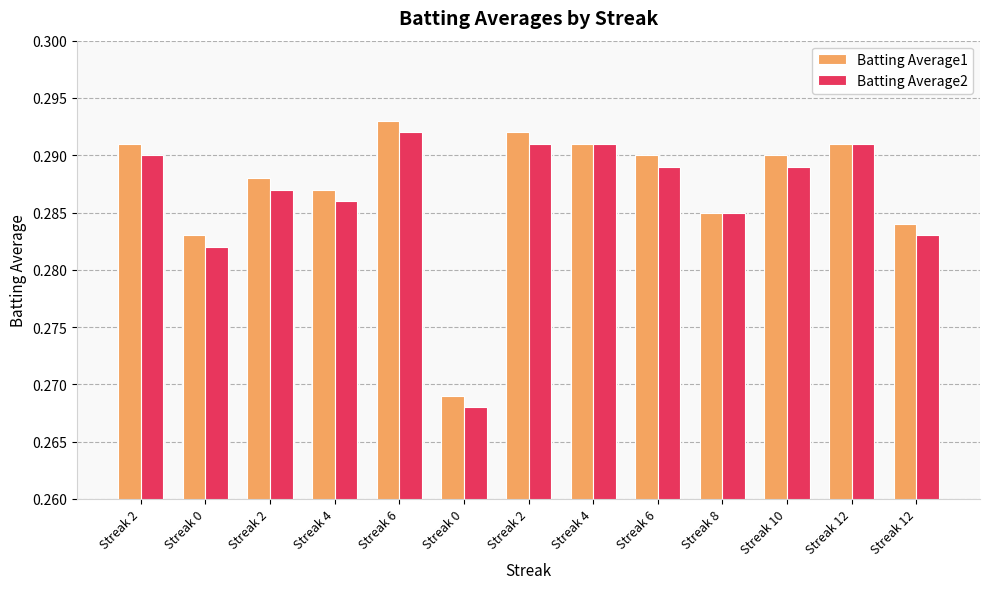

What are all the series names shown in the legend?

Batting Average1, Batting Average2